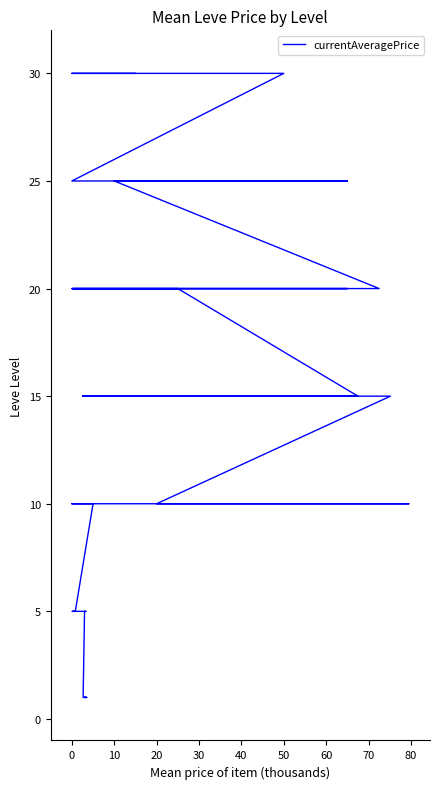

What is the maximum value shown in the chart?

30